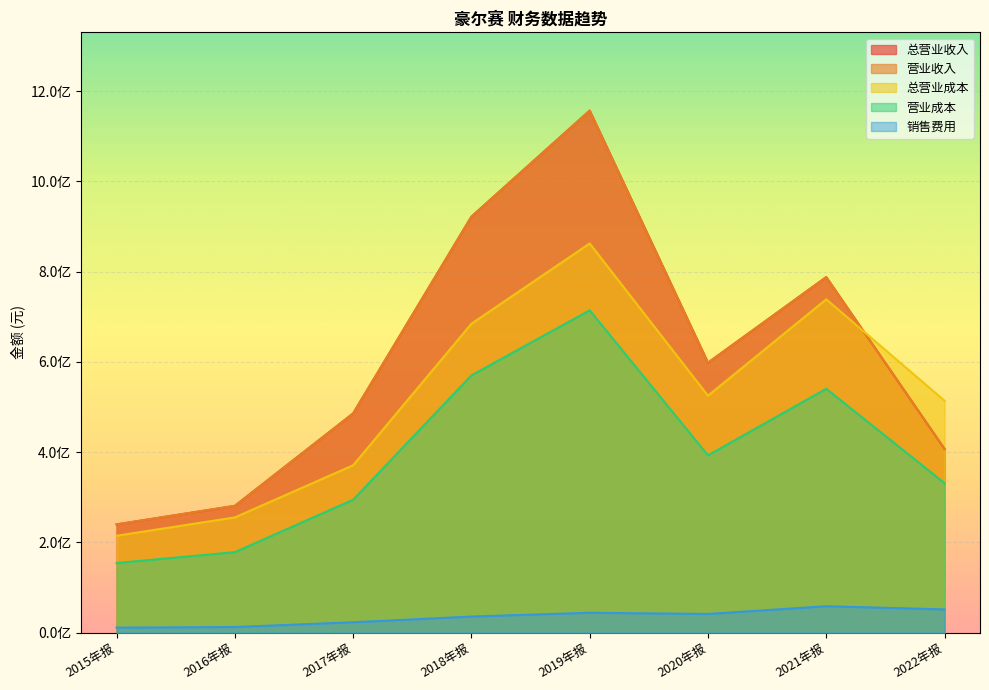

In OPERATE_INCOME, how many points are lower than both neighbors (excluding endpoints)?

1